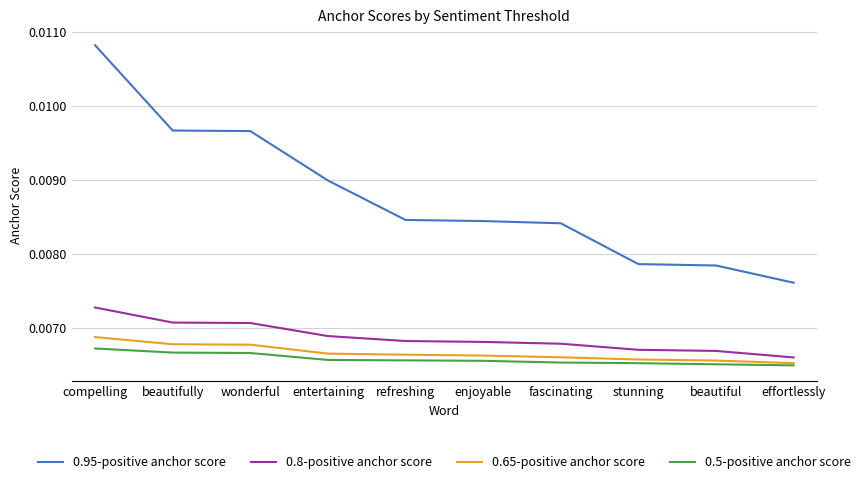

What position from the left is compelling?

1